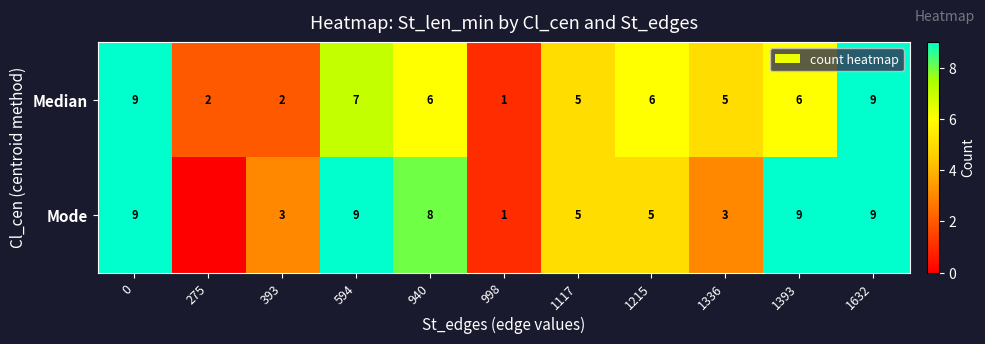

What is the difference between the maximum and minimum values in the row_1 series?

9